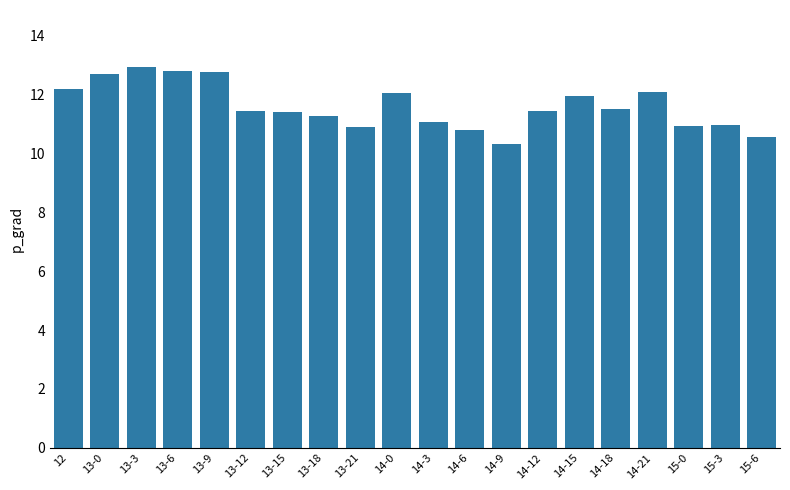

What is the difference between the values at 14-18 and 13-9?

1.3